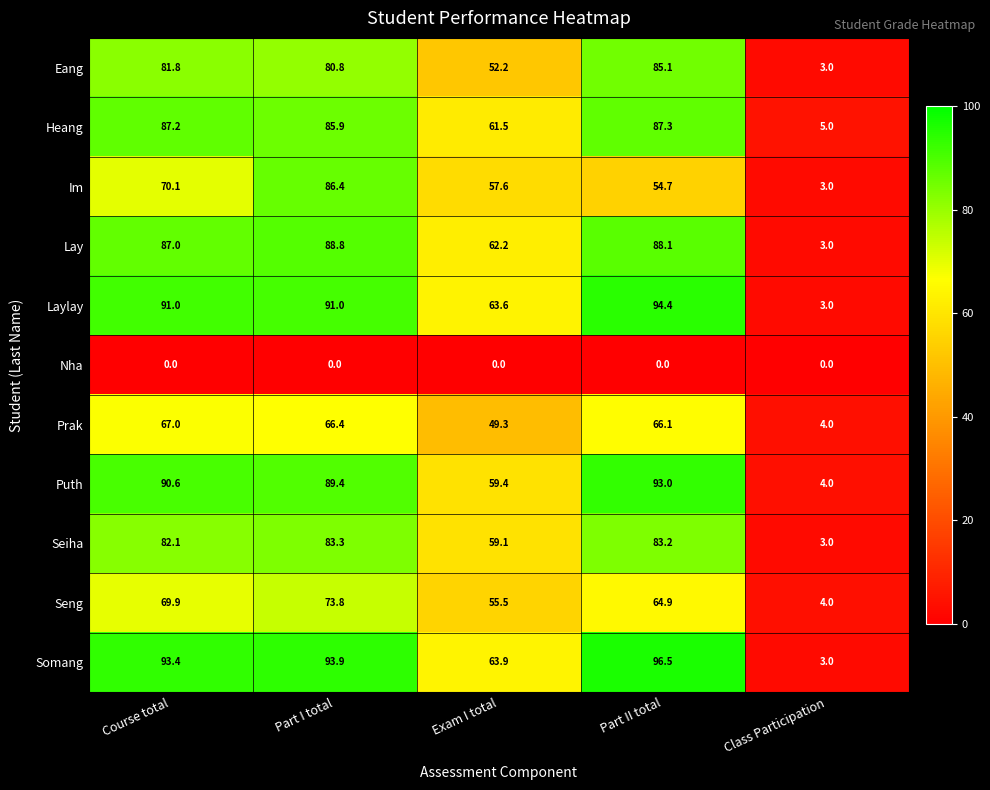

Which series has the widest spread of values?

Somang